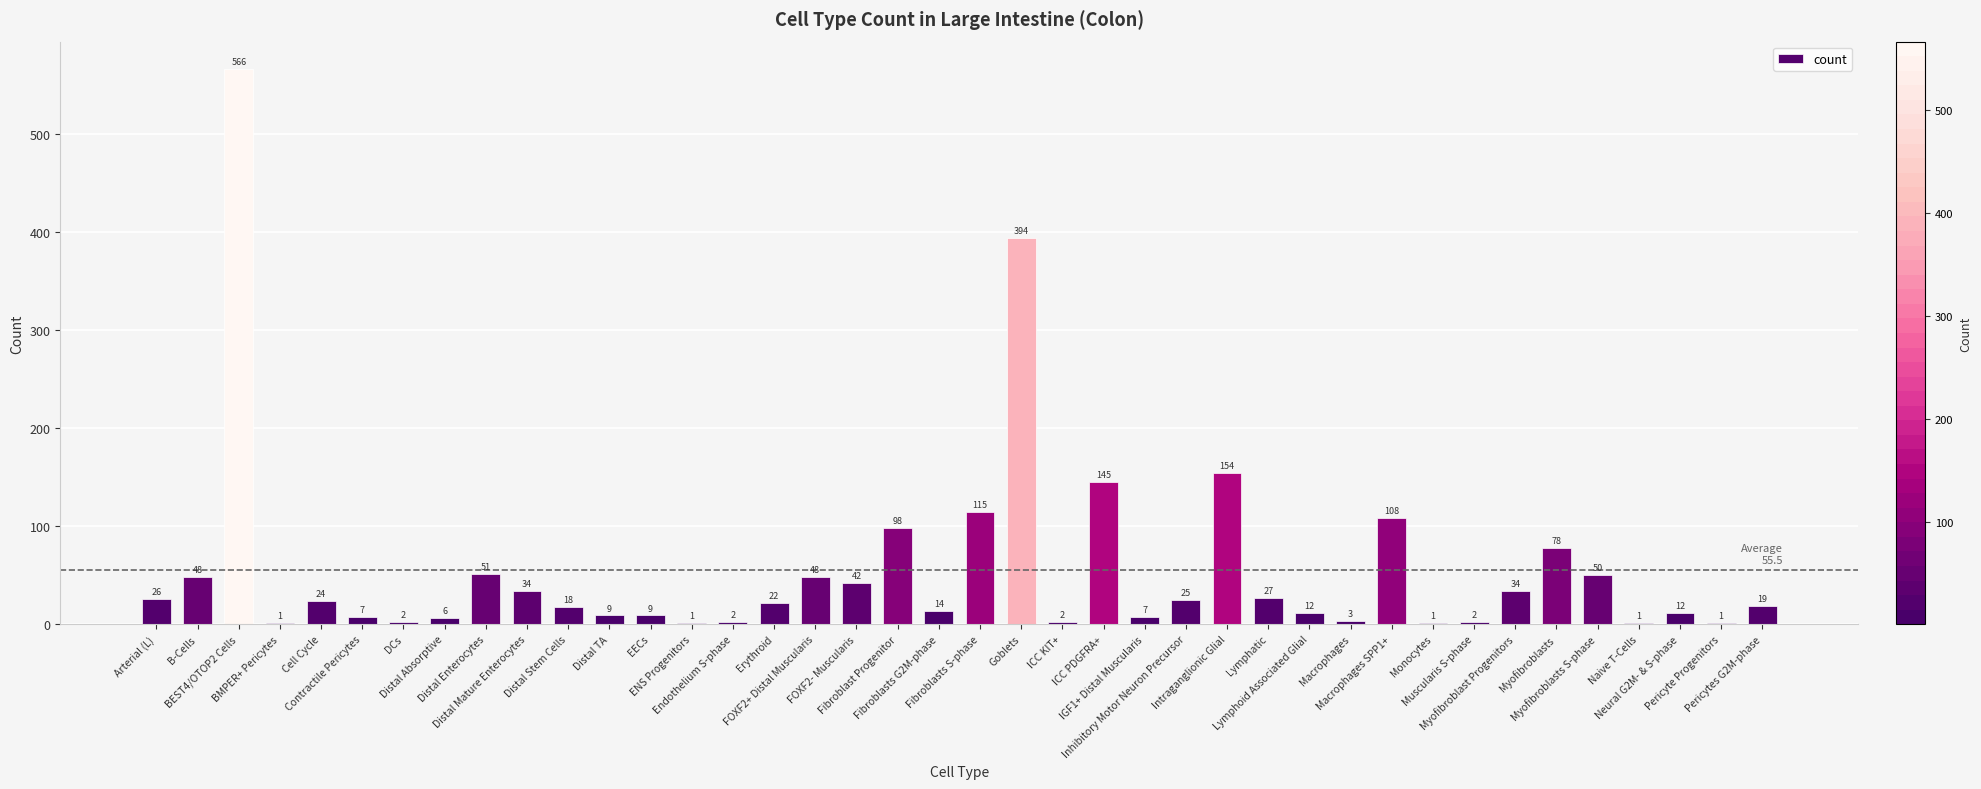

What is the maximum value shown in the chart?

566